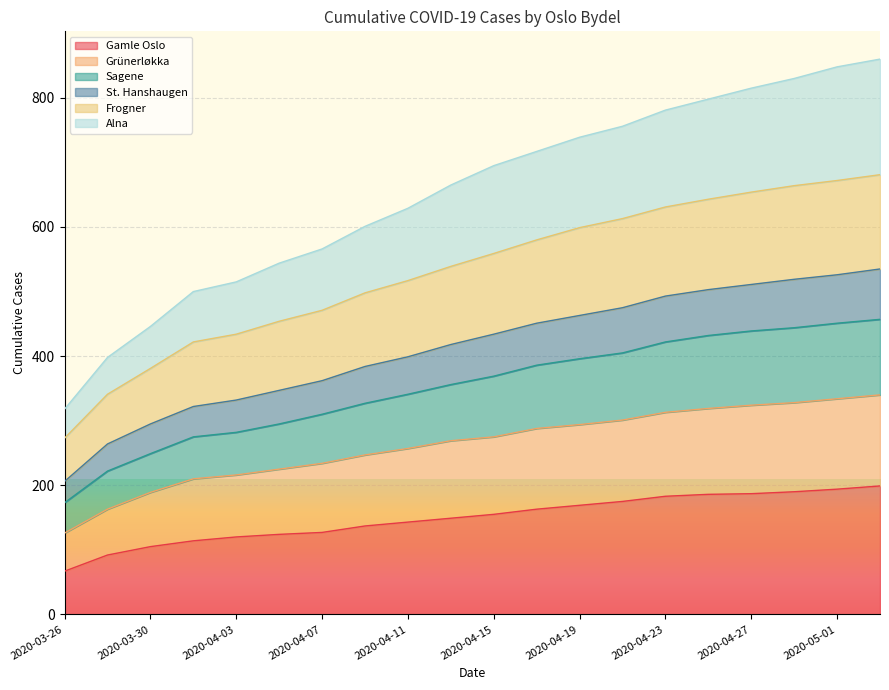

What is the minimum value for Gamle Oslo?

67